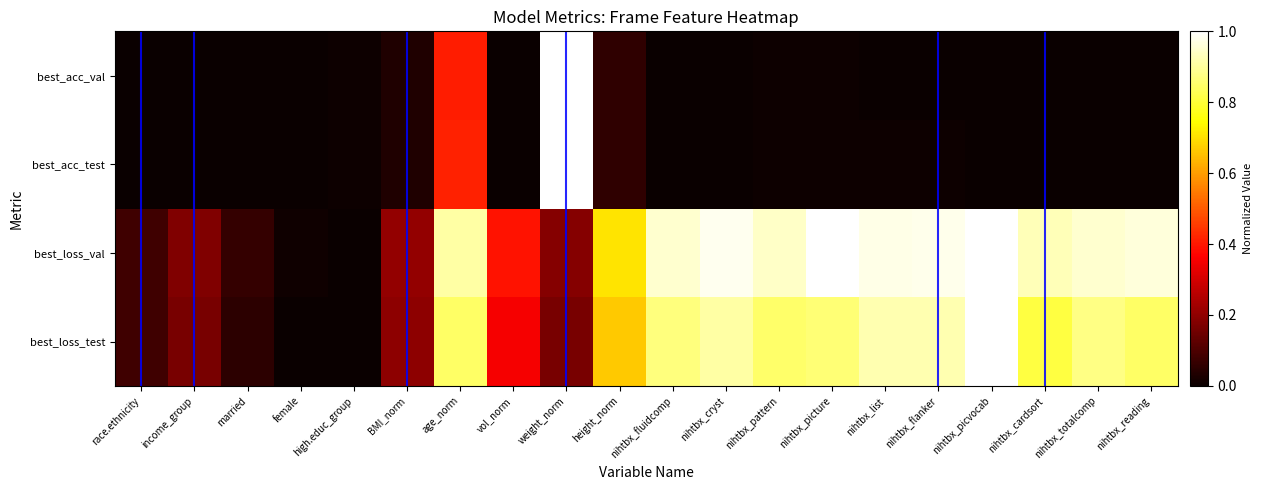

At nihtbx_picture, list the series in order from largest to smallest.

best_loss_val, best_loss_test, best_acc_val, best_acc_test